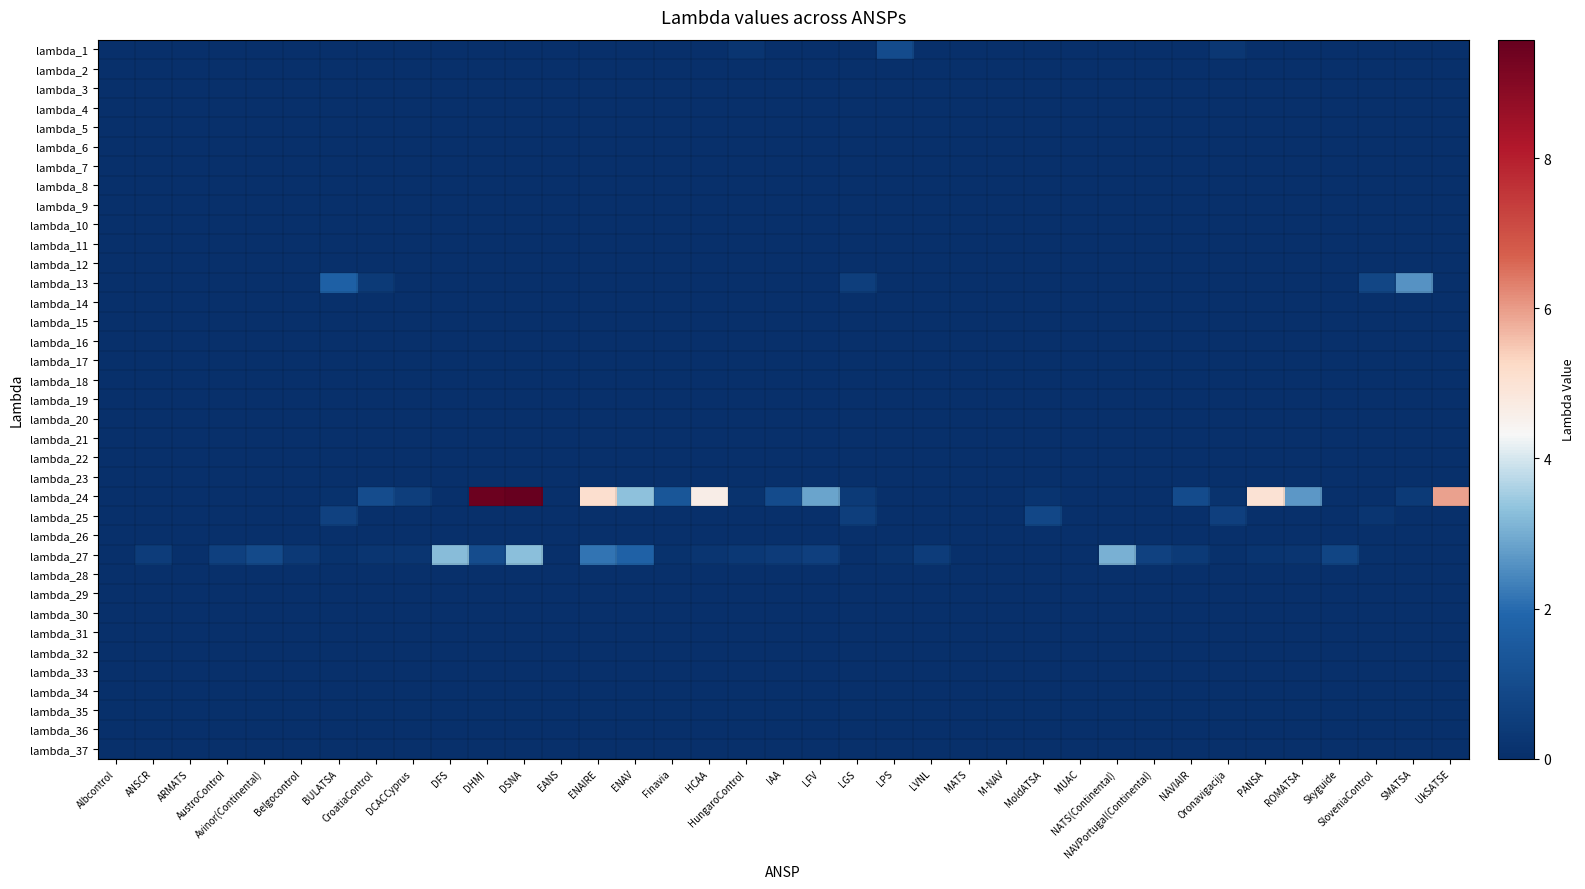

What is the maximum value shown in the chart?

9.6